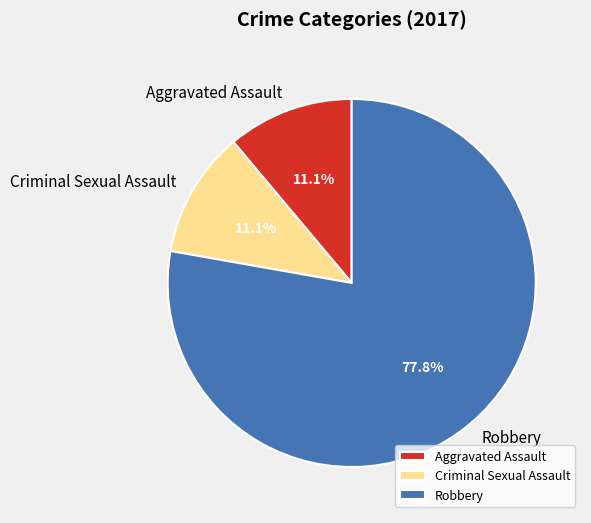

What is the largest slice in the pie chart?

Robbery